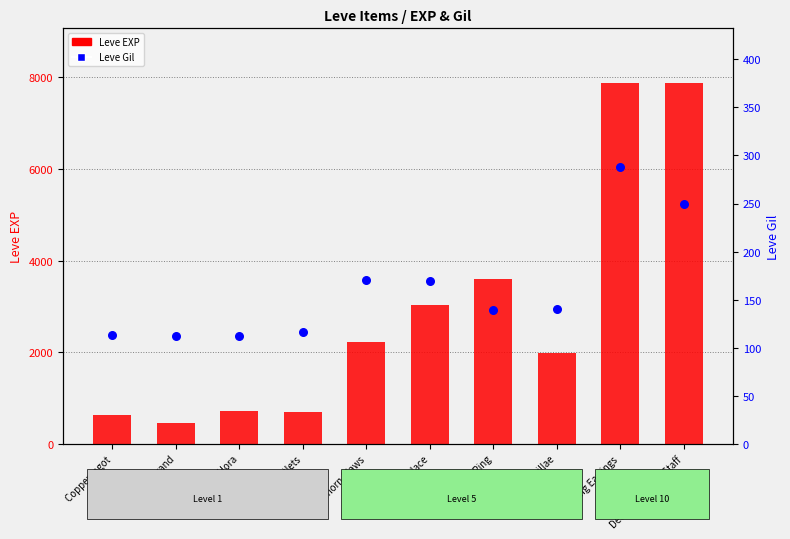

At which category is the sum across all series the highest?

Fang Earrings